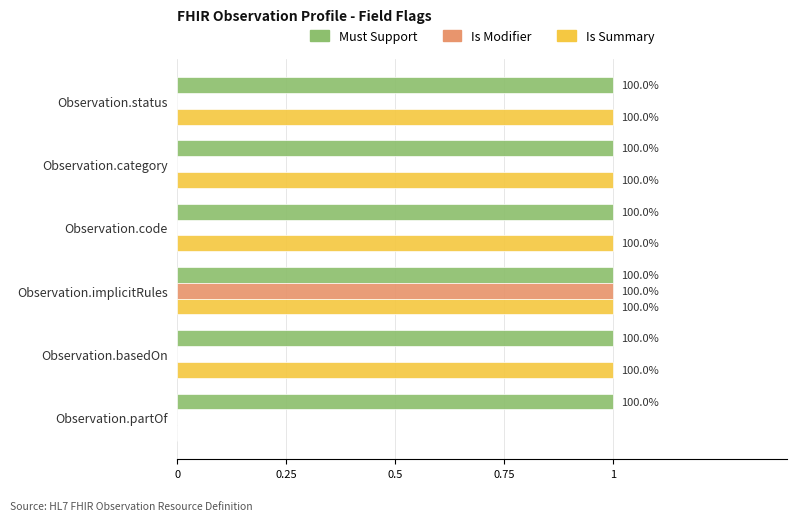

What are all the series names shown in the legend?

Must Support, Is Modifier, Is Summary